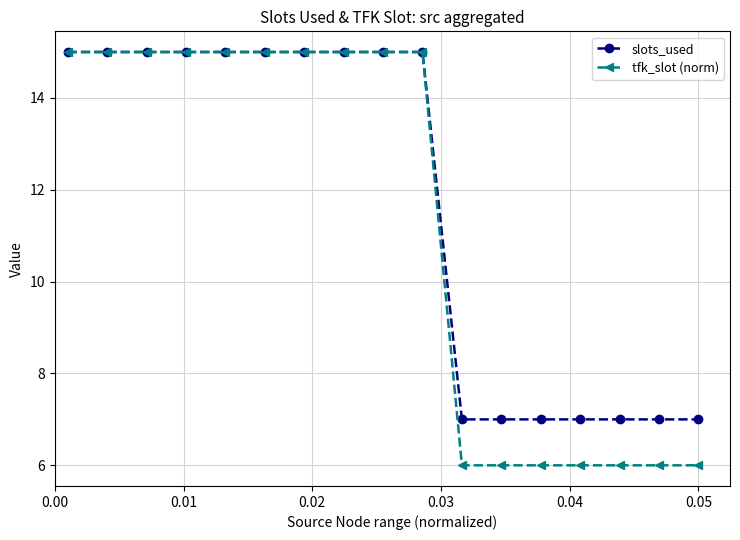

What are all the series names shown in the legend?

slots_used, tfk_slot (norm)